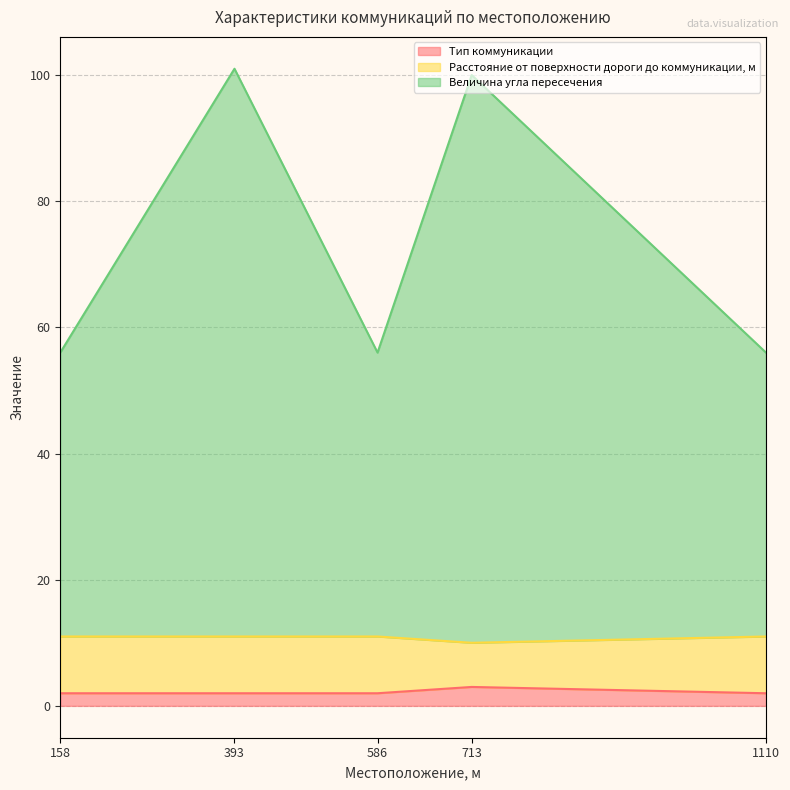

How many data points does each series have?

5